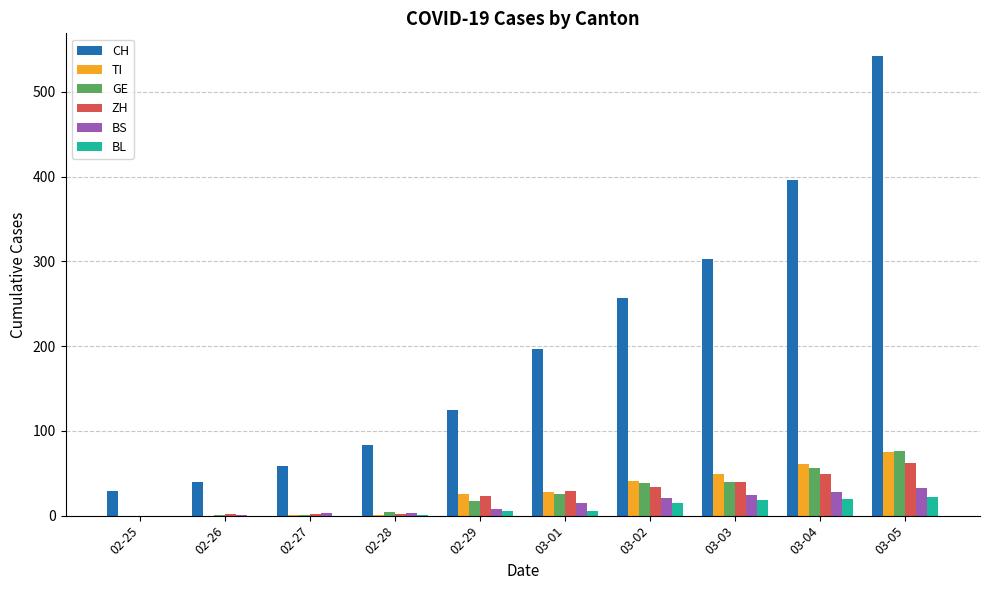

Are the bars horizontal?

No